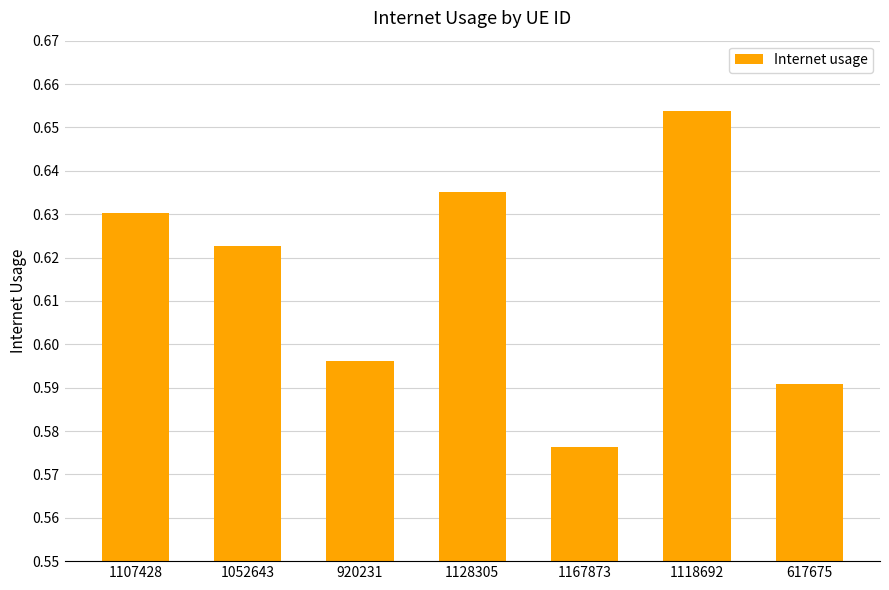

Where is the data nearest to the value 0?

1167873